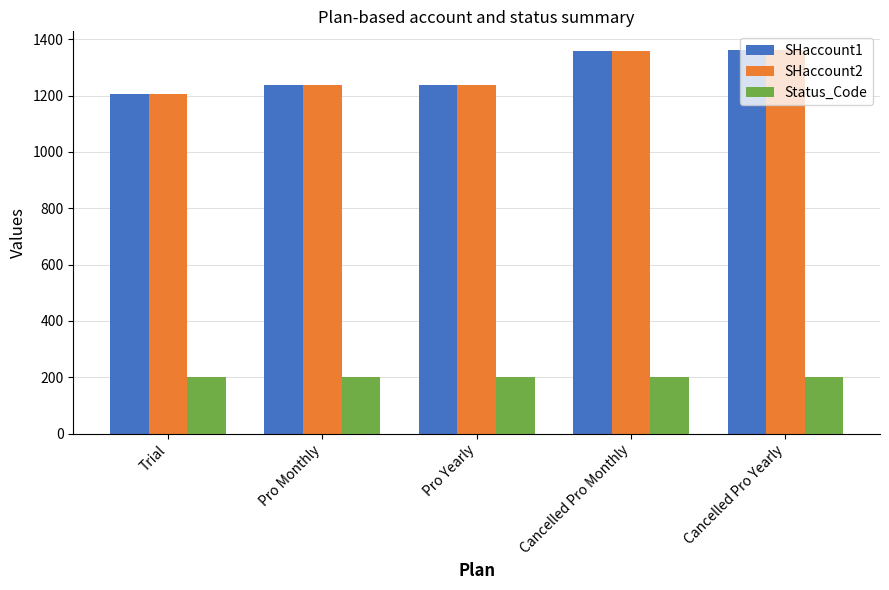

What is the difference between the second highest and second lowest values in the SHaccount1 series?

122